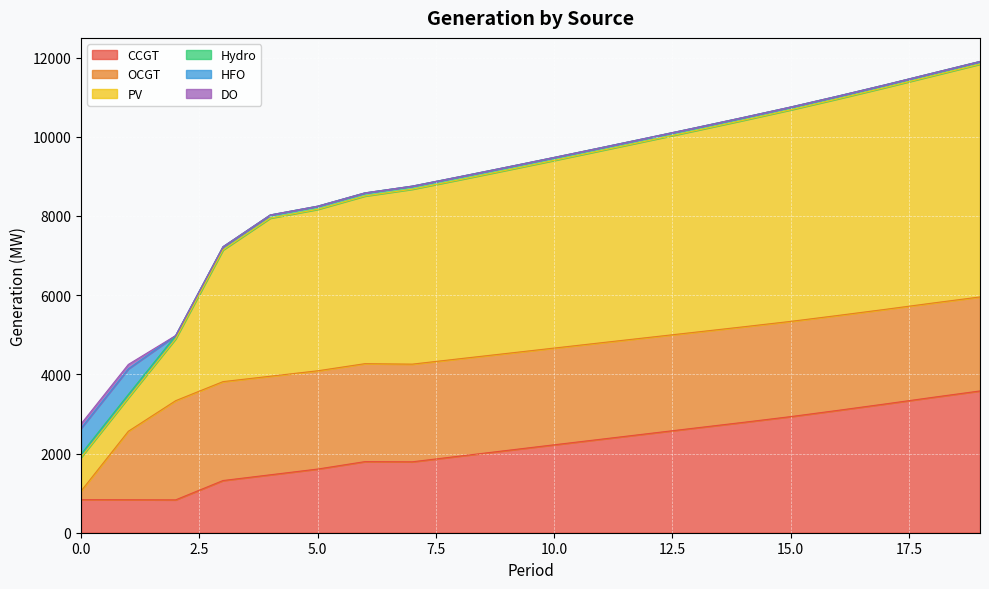

How many categories are shown in the chart?

20